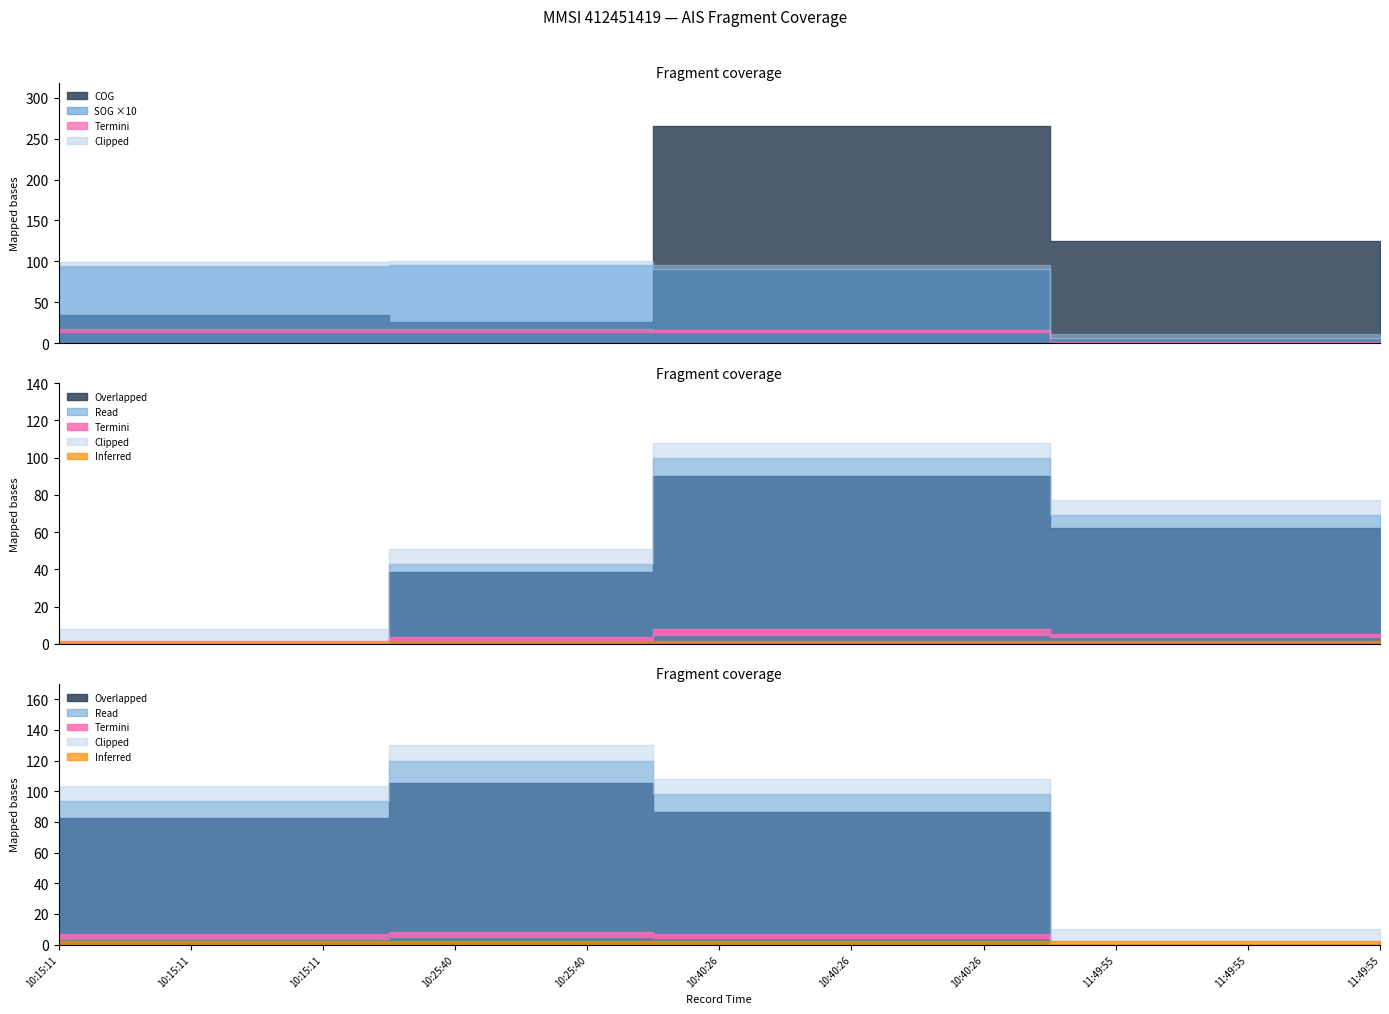

True or false: COG and SOG intersect in this chart.

False